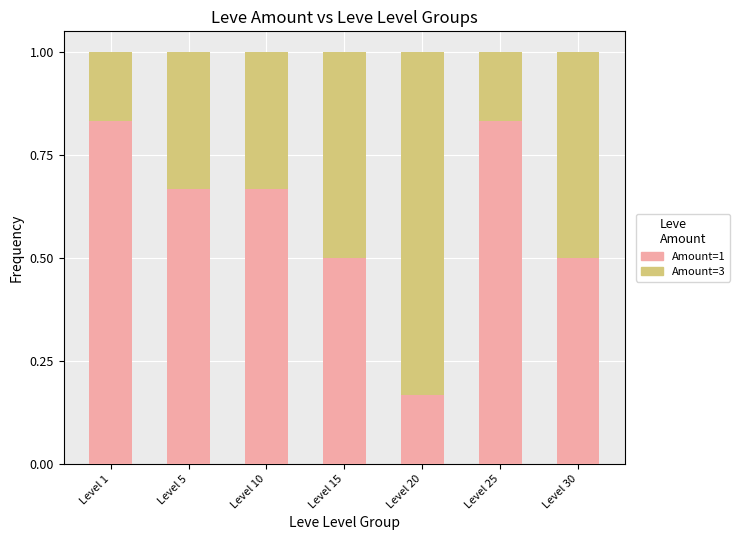

How many Amount=1 values are between 0 and 1?

7